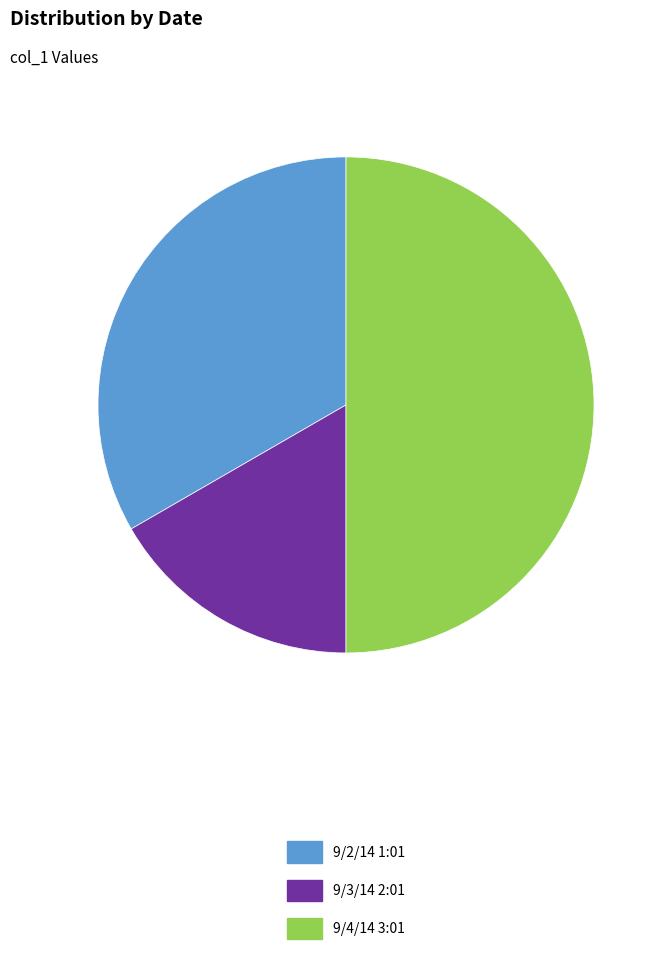

How many slices are in this pie chart?

3